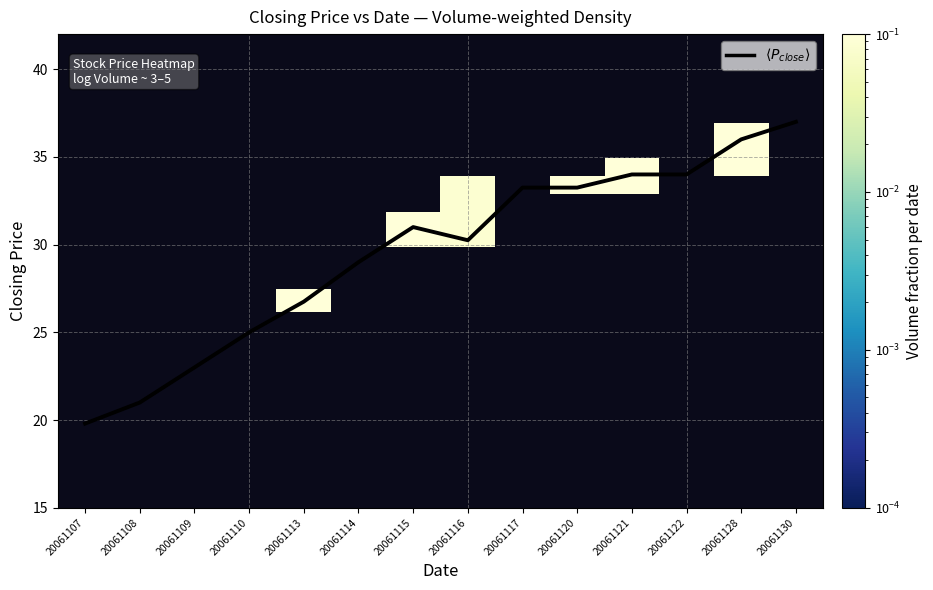

Does the chart display data point markers on the line(s)?

No